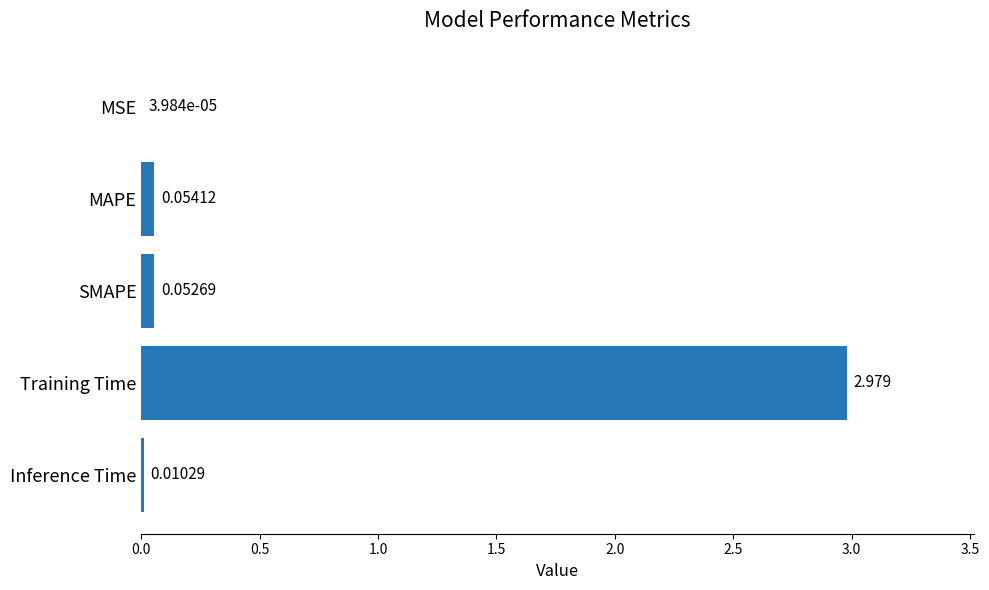

At which label is the value closest to 1?

MAPE